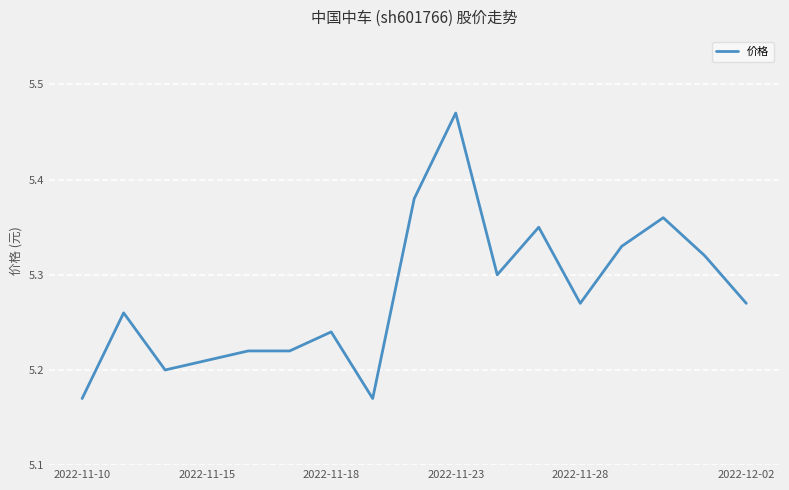

Reading right to left, what are all the values shown in this chart?

5.3	5.3	5.4	5.3	5.3	5.3	5.3	5.5	5.4	5.2	5.2	5.2	5.2	5.2	5.2	5.3	5.2